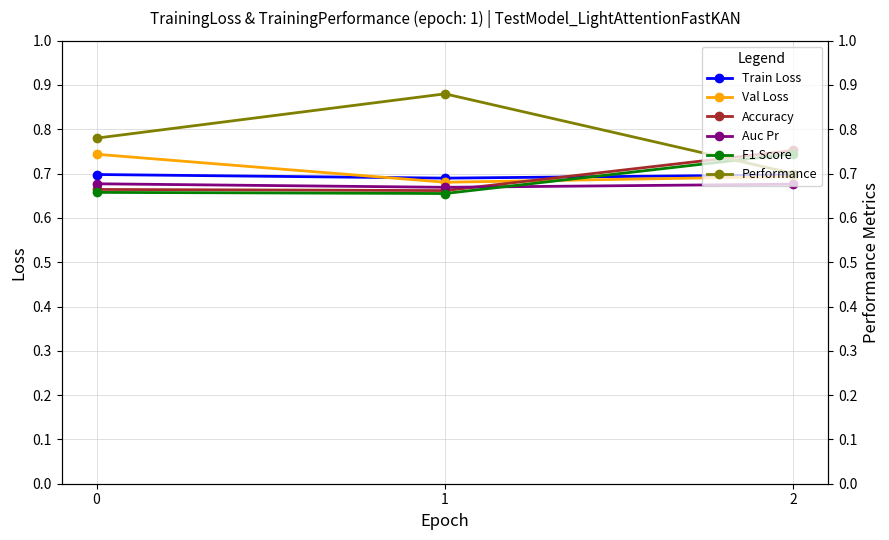

What is the highest value of the Train Loss series?

0.7